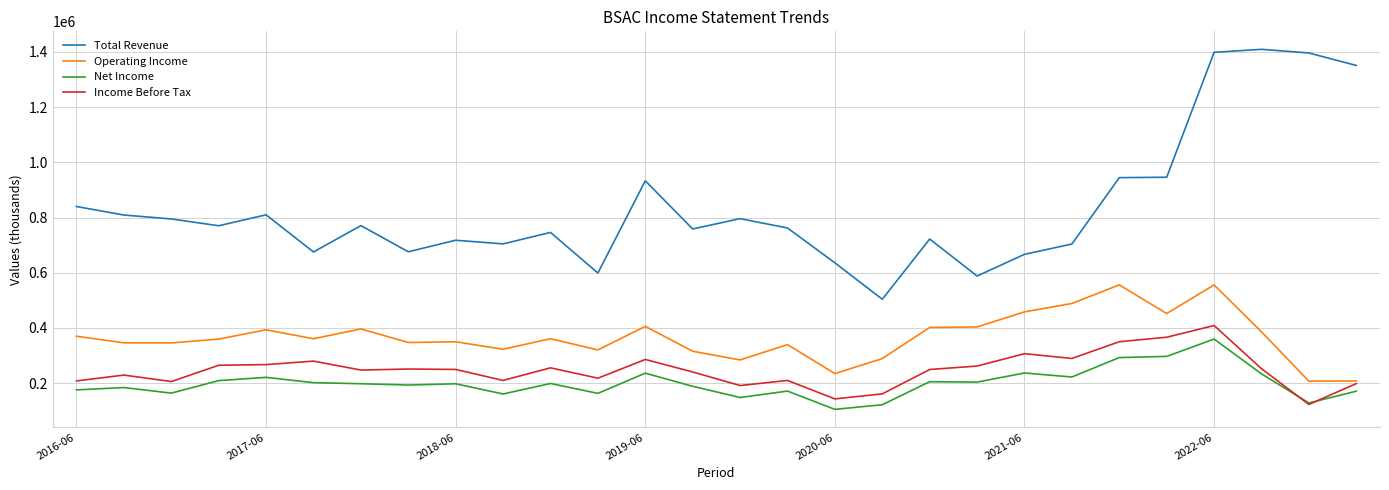

Which series has the widest spread of values?

Total Revenue